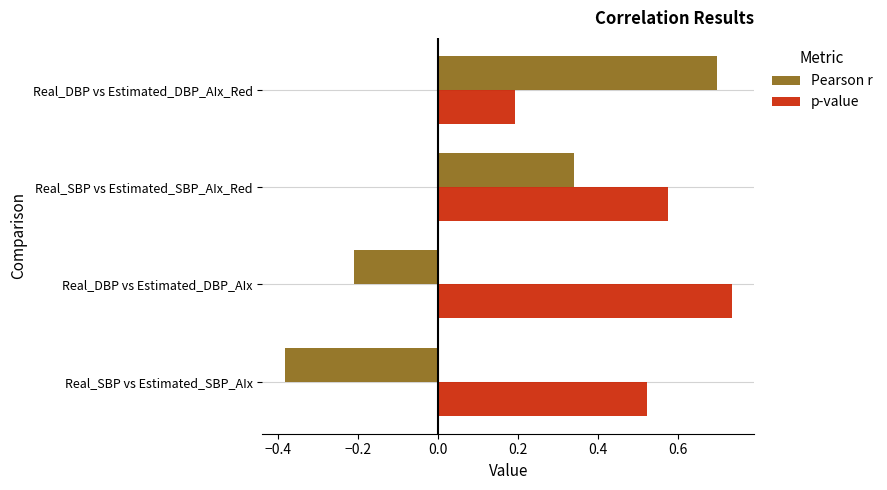

How many values in the Pearson r series exceed 0?

2